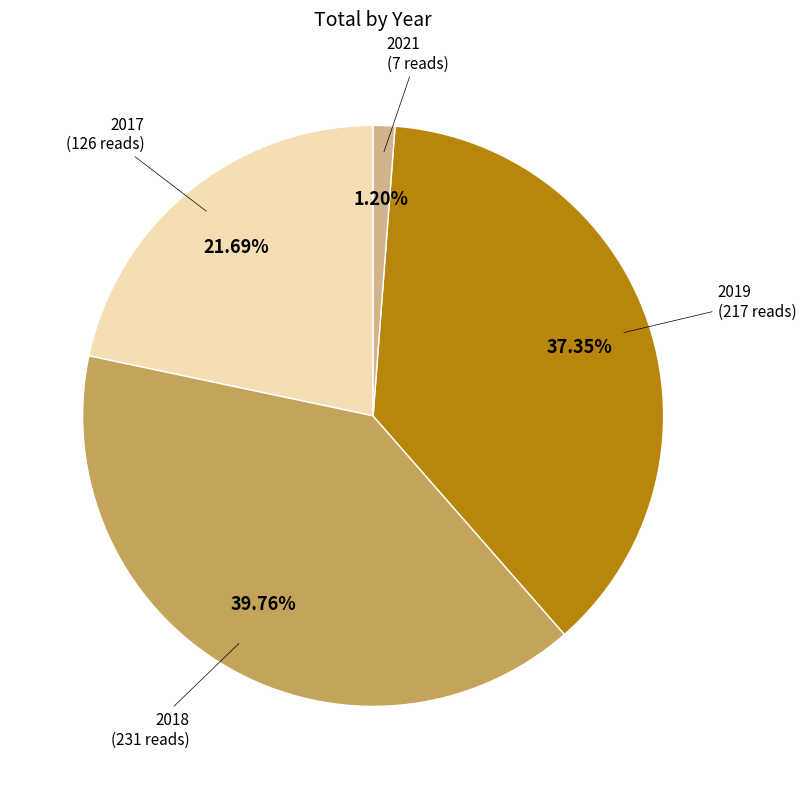

Is there any slice that represents more than half of the pie?

No